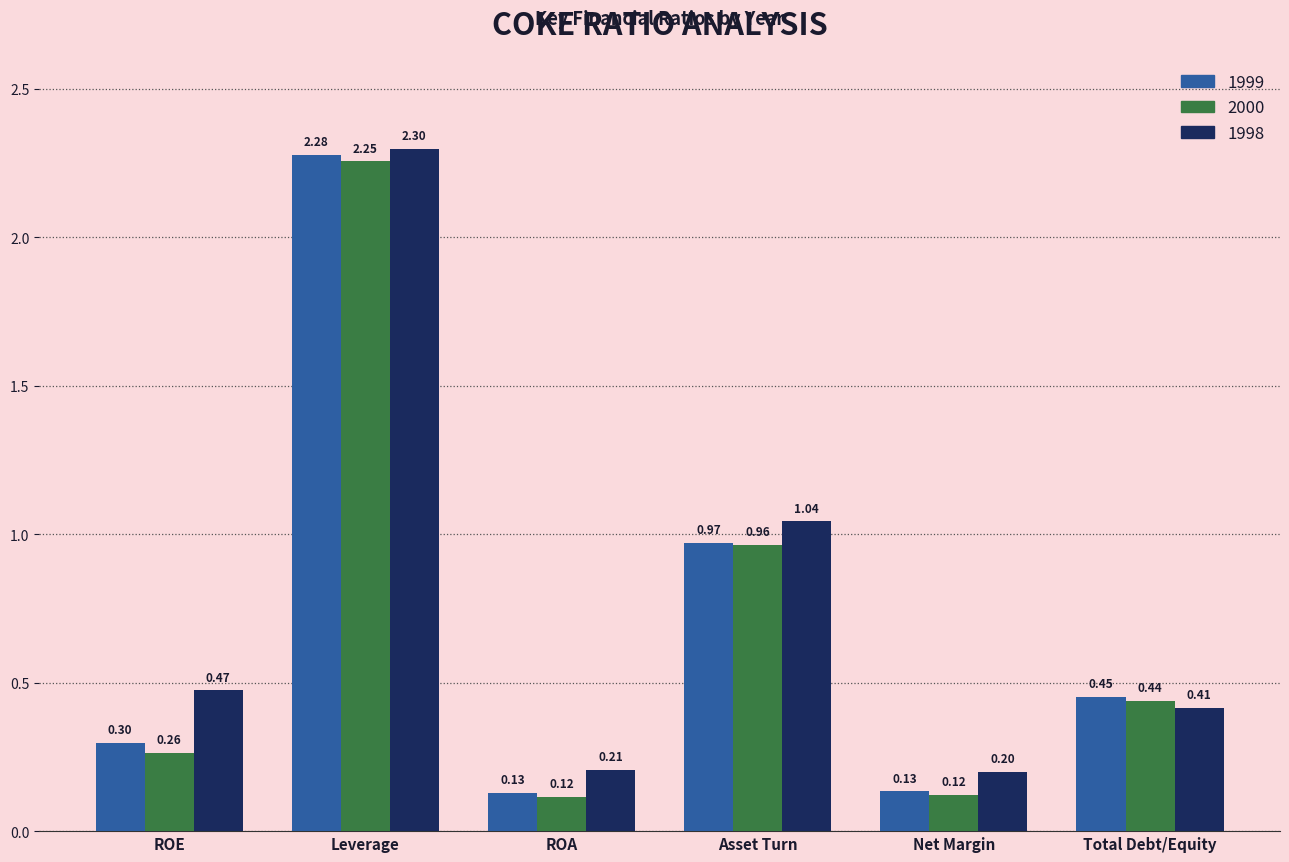

At Net Margin, list the series in order from smallest to largest.

2000, 1999, 1998